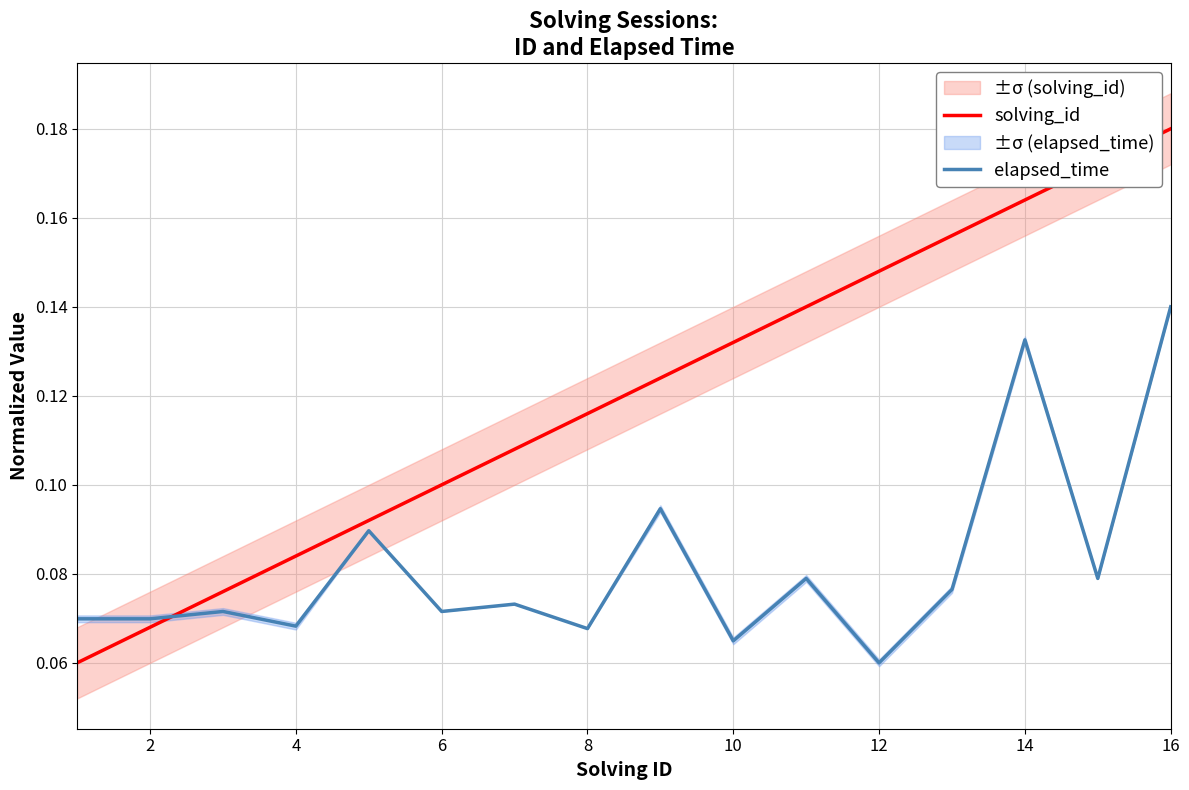

True or false: solving_id and elapsed_time cross at least once.

True